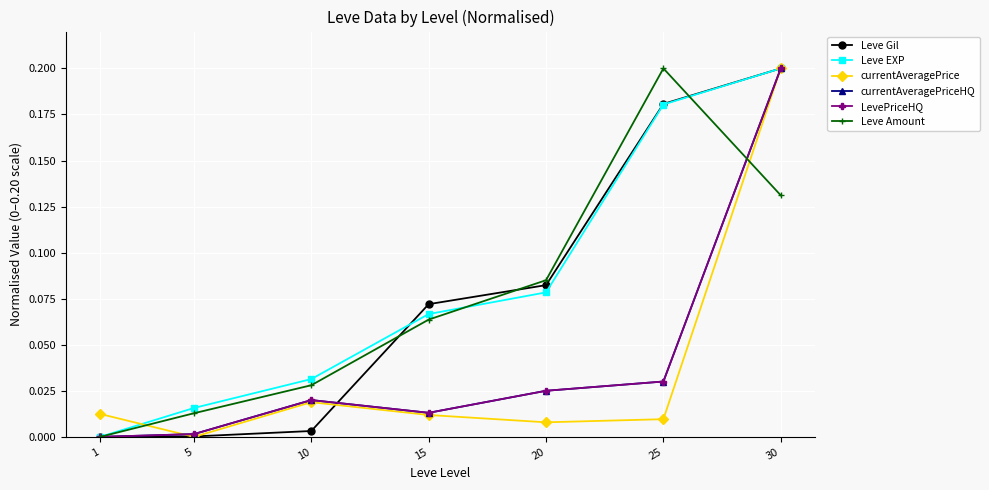

Which category has the highest value in the Leve Amount series?

25